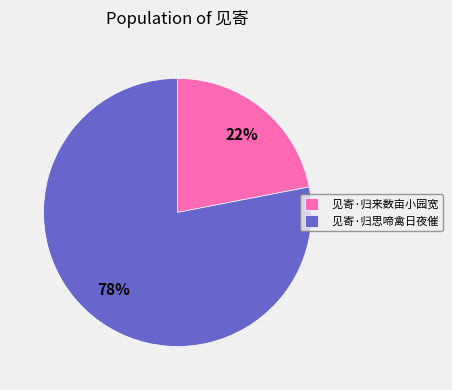

Count the number of slices in the pie.

2